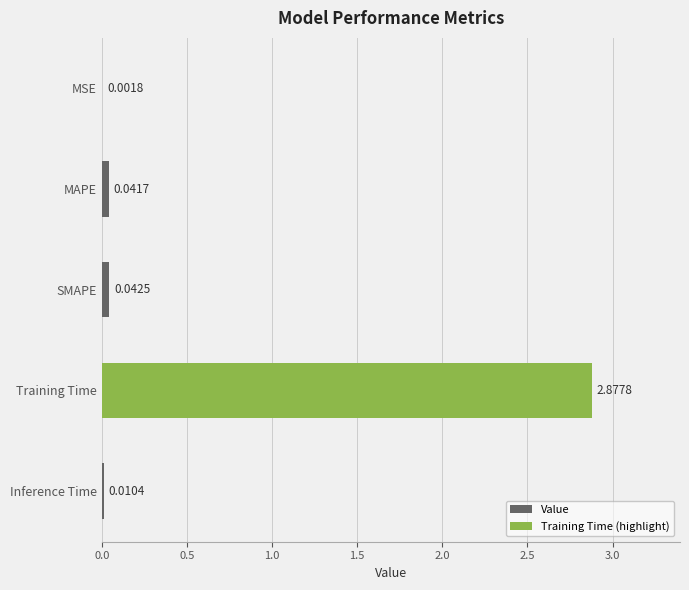

What is the sum of all values?

3.0